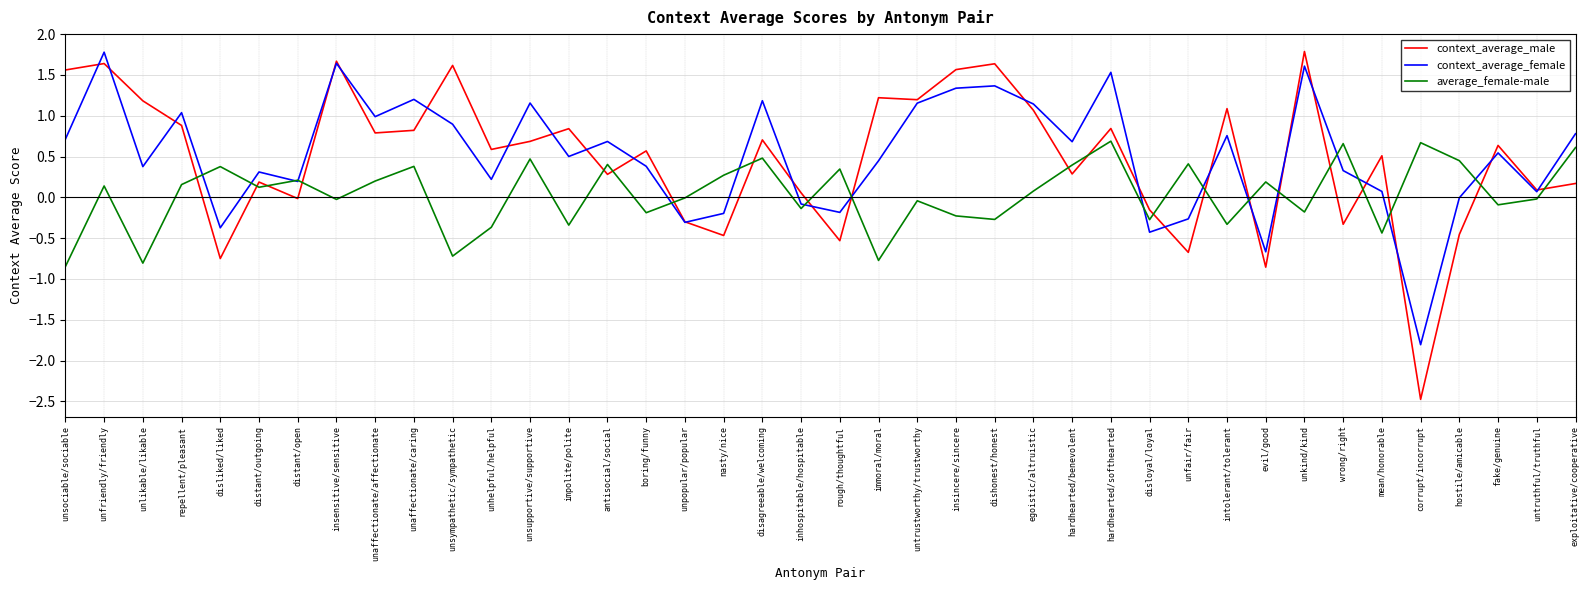

Where is context_average_female nearest to the value 0?

hostile/amicable